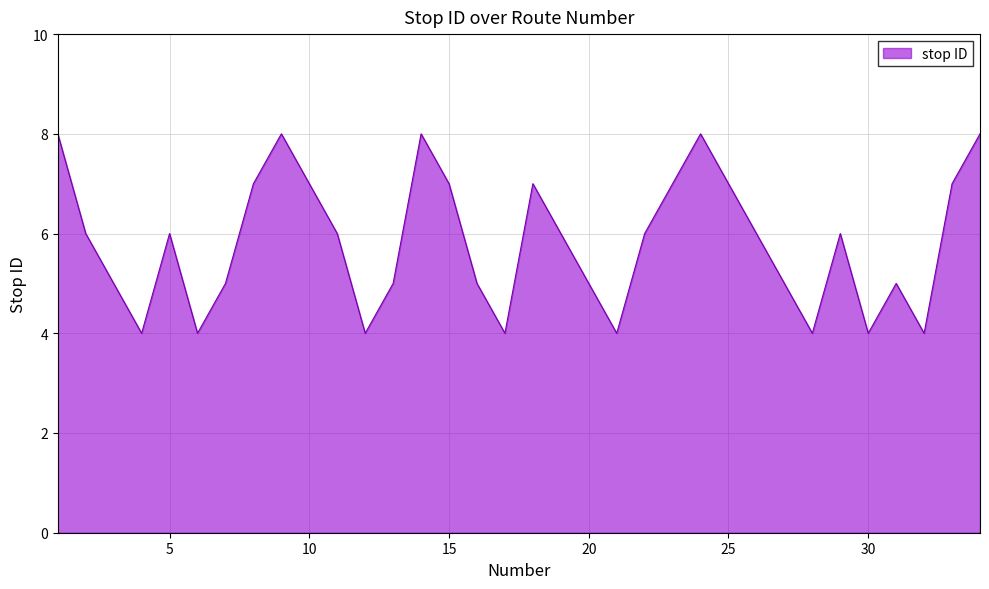

What is the greatest value displayed?

8